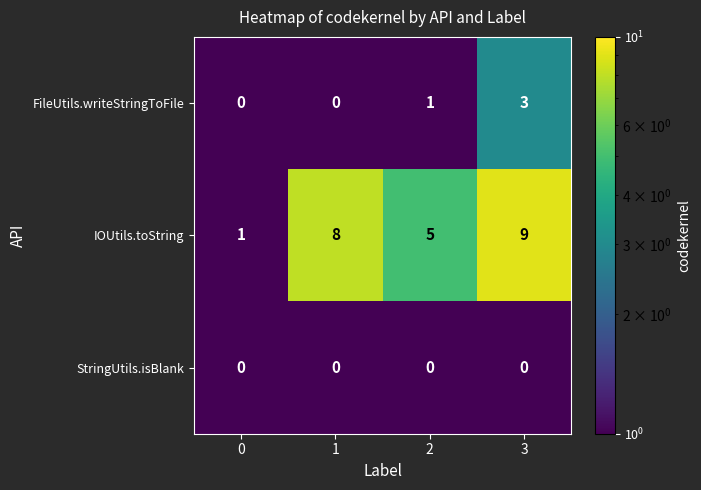

What is the sum of the IOUtils.toString values at 2 and 3?

14